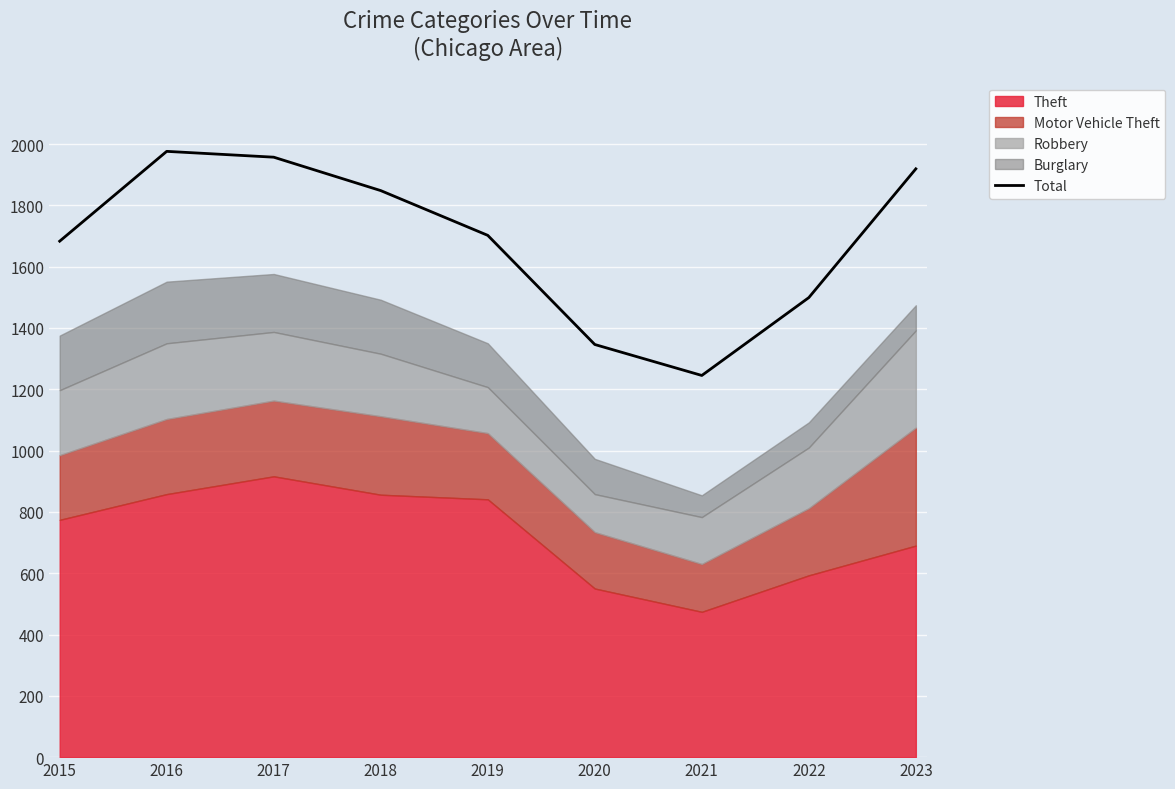

Which has a higher value, 2022 or 2020?

2022